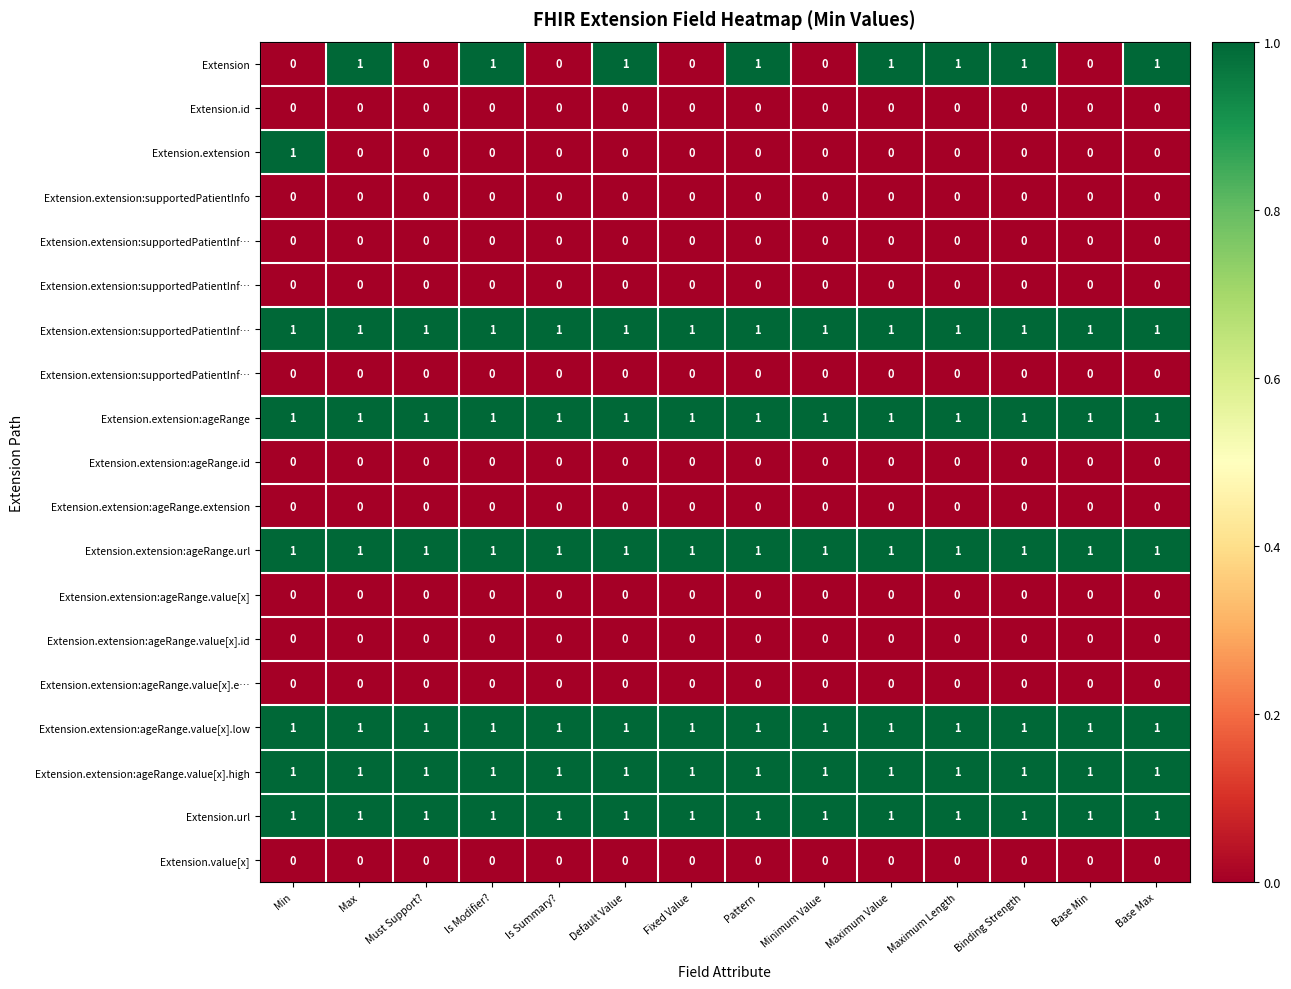

Between Is Modifier? and Is Summary?, which is larger?

Is Modifier?